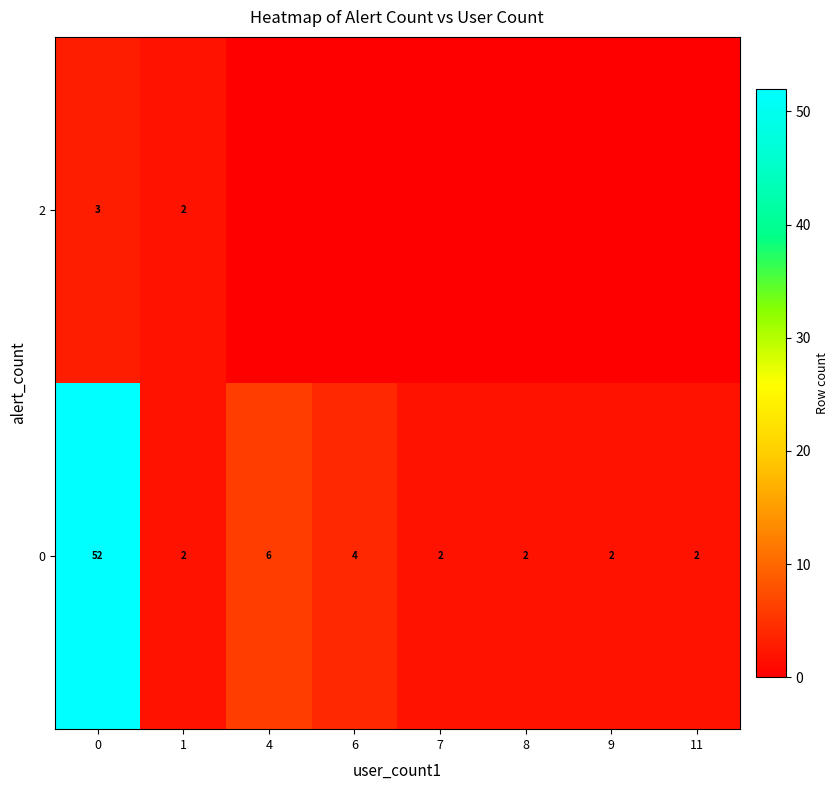

What is the difference between the maximum and minimum values in the 0 series?

50